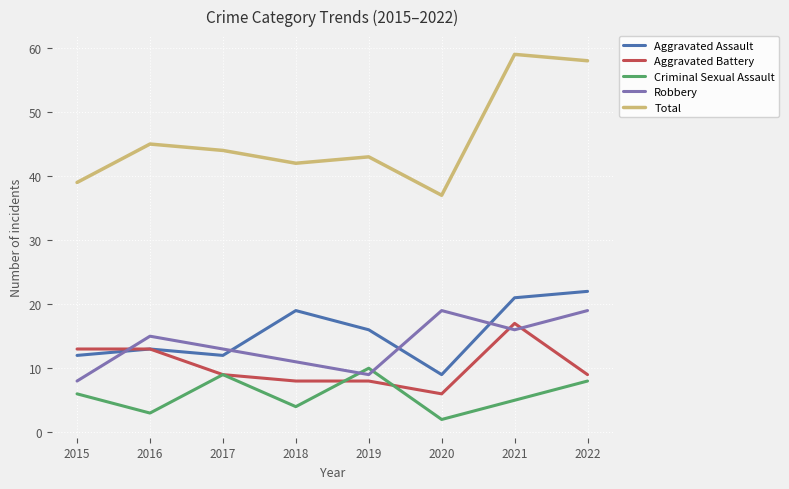

The value of Total at 2018 is 42. True or false?

True